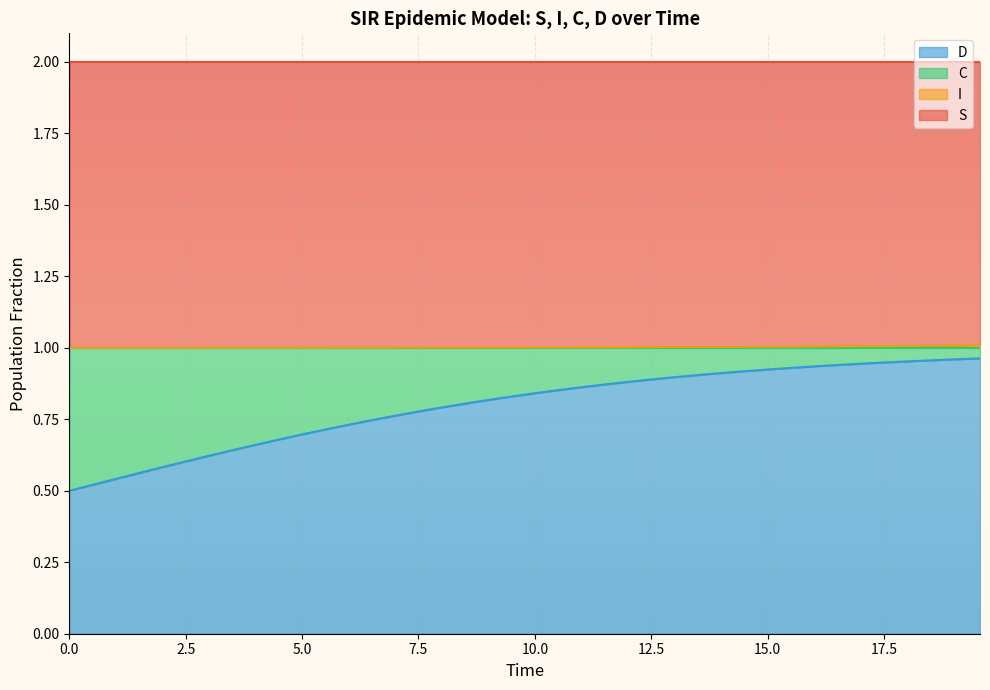

What is the minimum value for S?

1.0